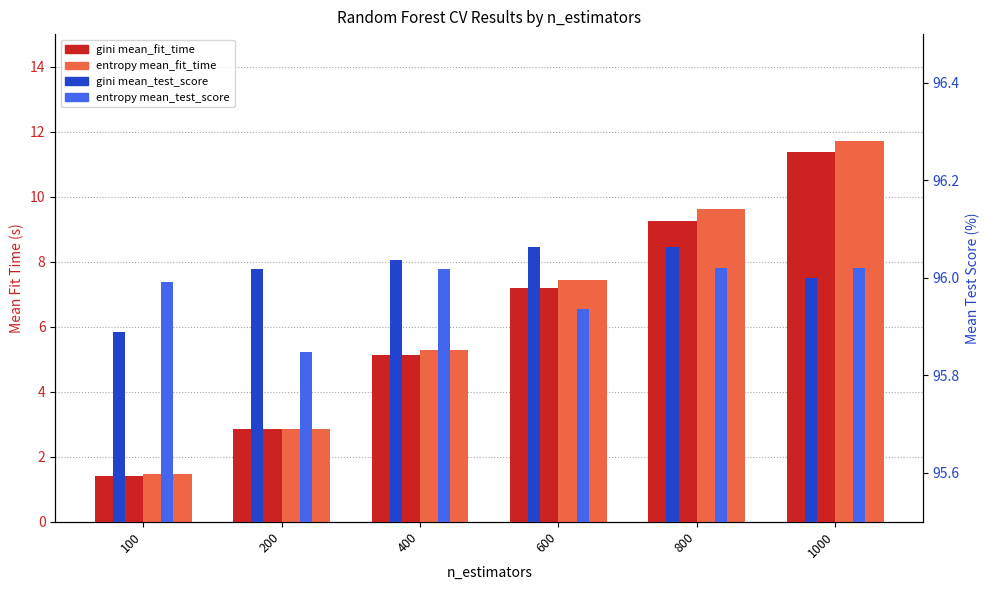

Is it true that entropy mean_test_score equals 96.0 at 100?

True